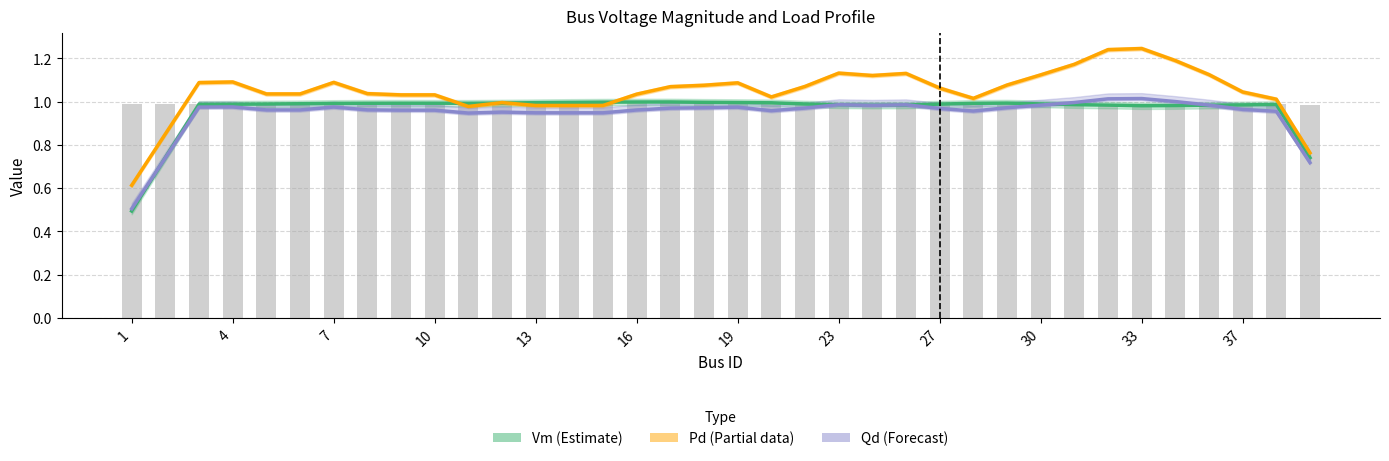

What is the average value of the Qd (Forecast) series?

0.9